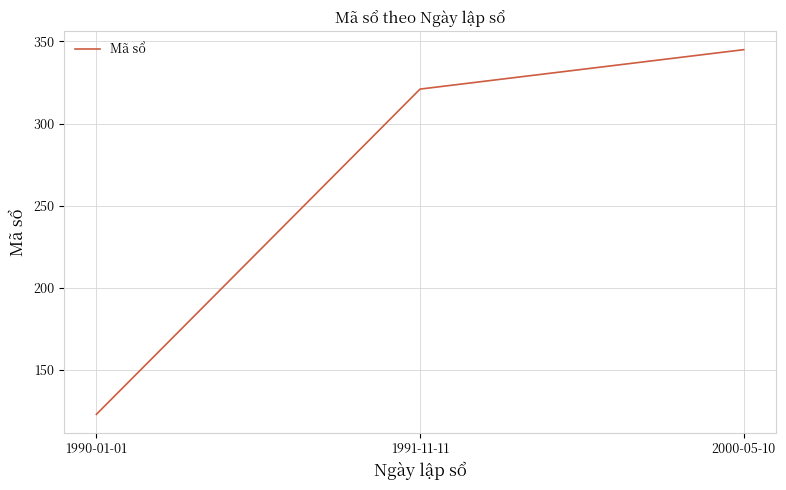

What is the difference between the values at 1990-01-01 and 1991-11-11?

198